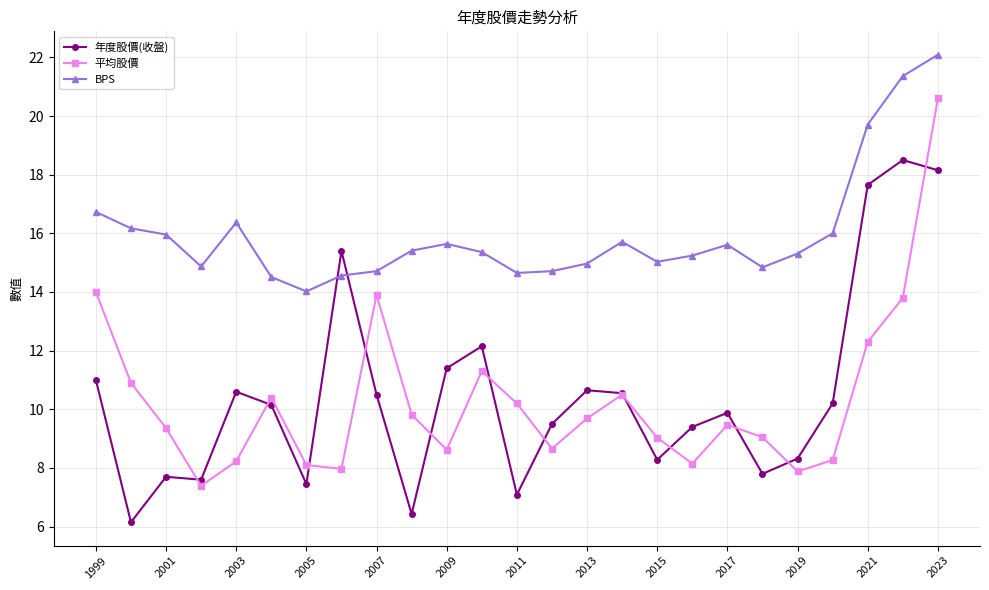

What are all the series names shown in the legend?

年度股價(收盤), 平均股價, BPS